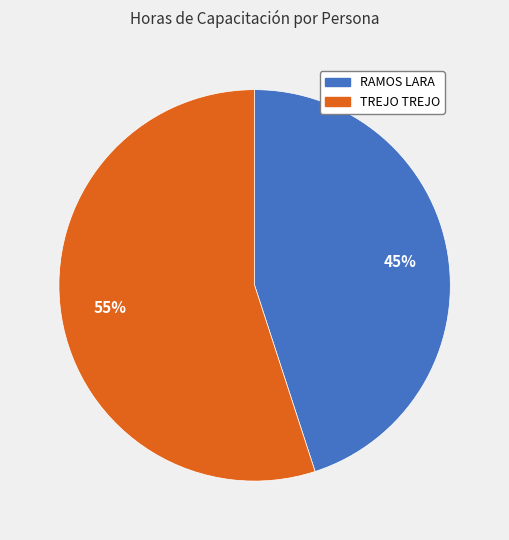

Is there a majority slice in this chart?

Yes